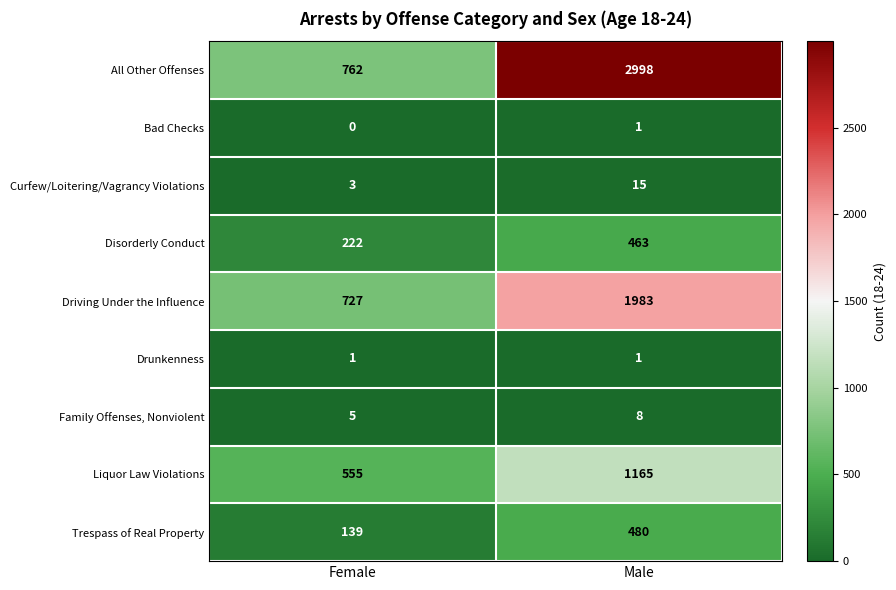

List the labels in order of Curfew/Loitering/Vagrancy Violations value, smallest first.

Female, Male